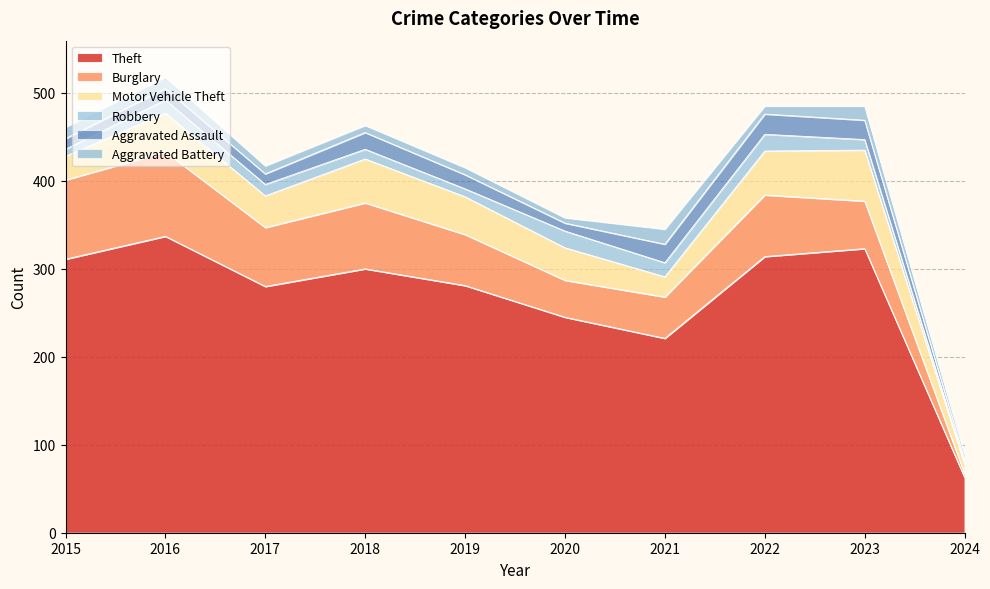

Count the number of categories in the chart.

10